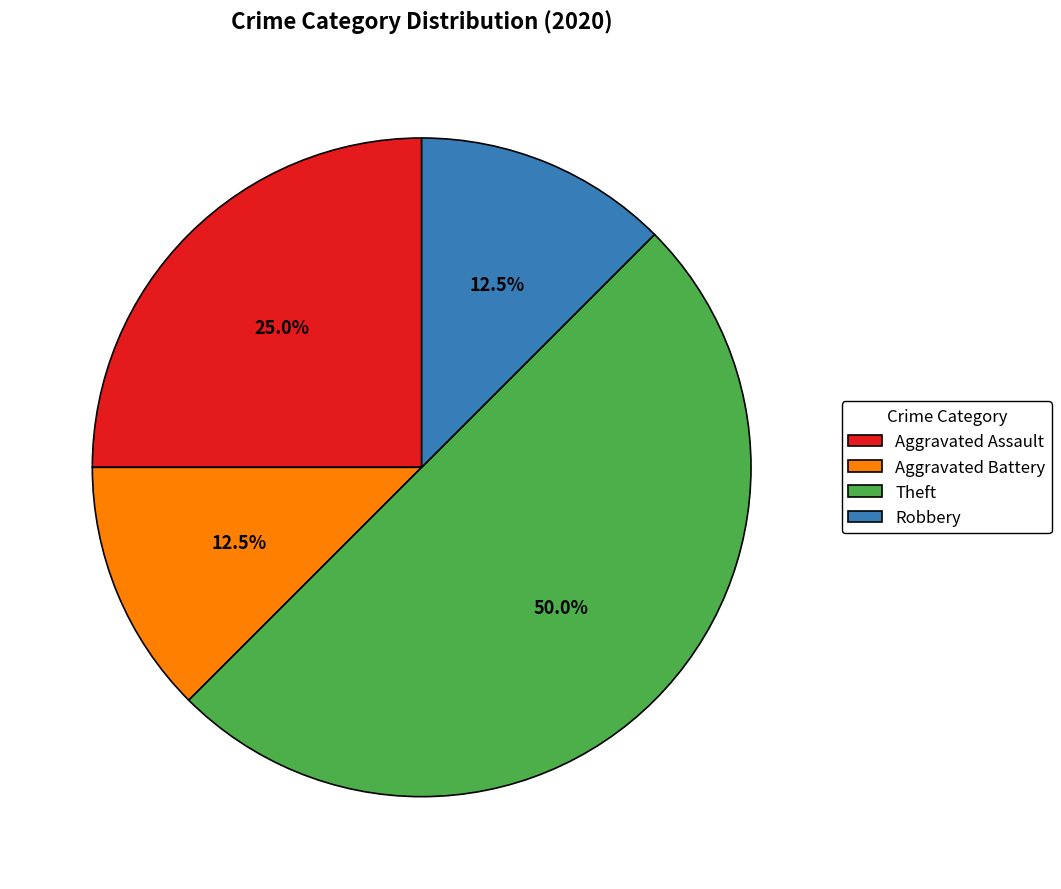

Does Robbery represent more than half of the total?

No